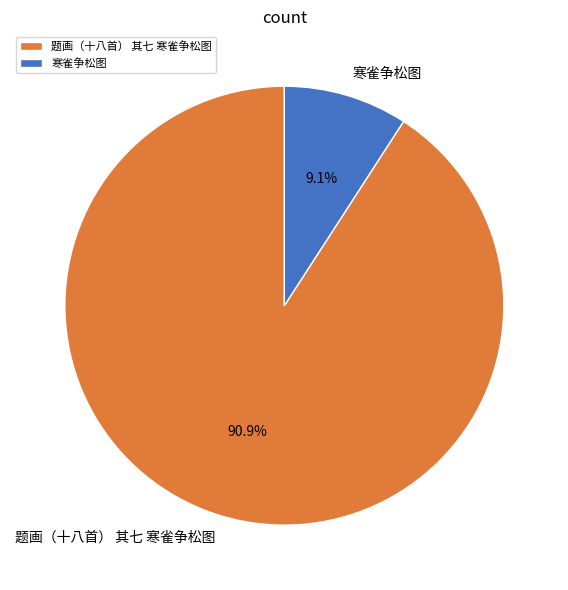

To the nearest percent, what is the difference between the 题画（十八首） 其七 寒雀争松图 and 寒雀争松图 slice percentages?

82%